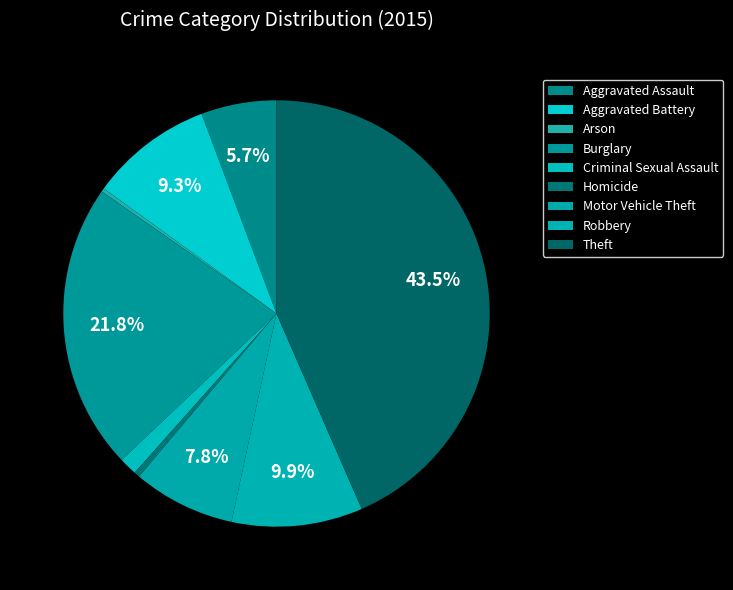

Which category has the biggest portion of the pie?

Theft